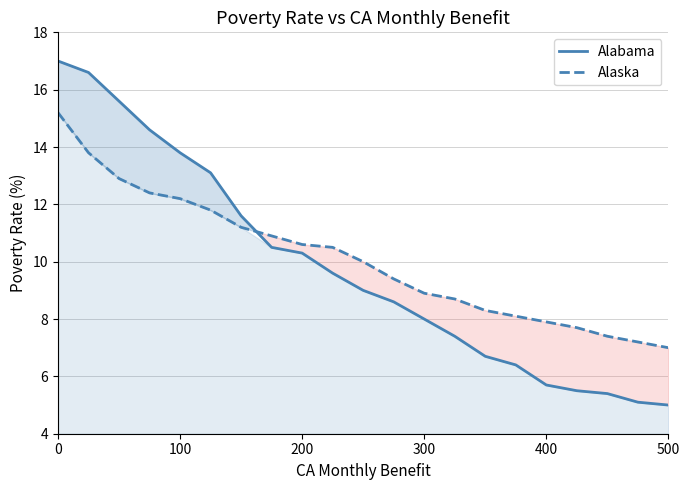

Read the Alaska value at 300.

8.9